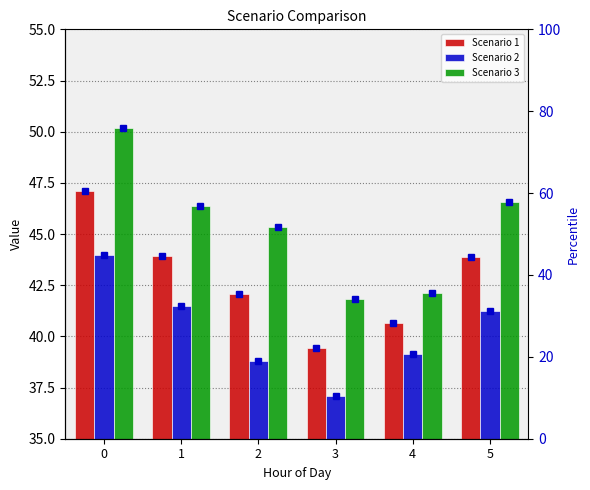

What is the sum of the Scenario 3 percentile values at 2 and 3?

85.7